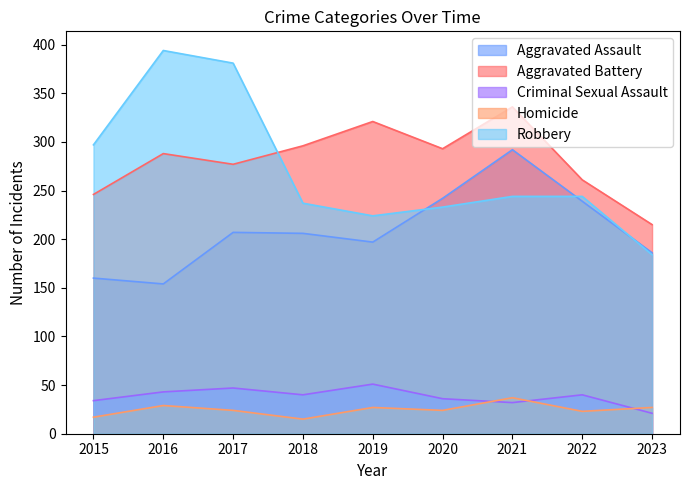

Which series has the largest total across all categories?

Aggravated Battery